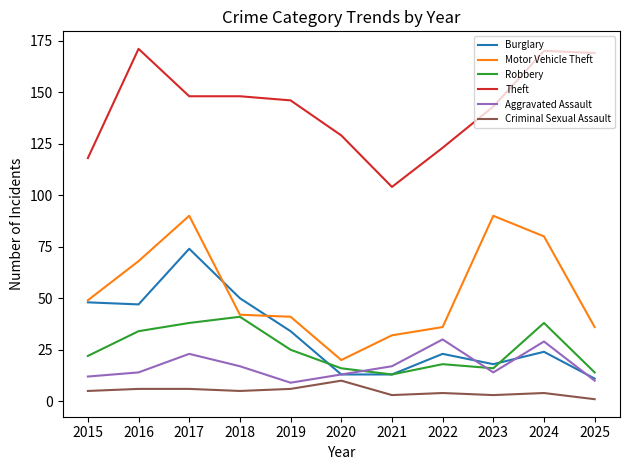

How many interior local peaks does the Burglary series have?

3